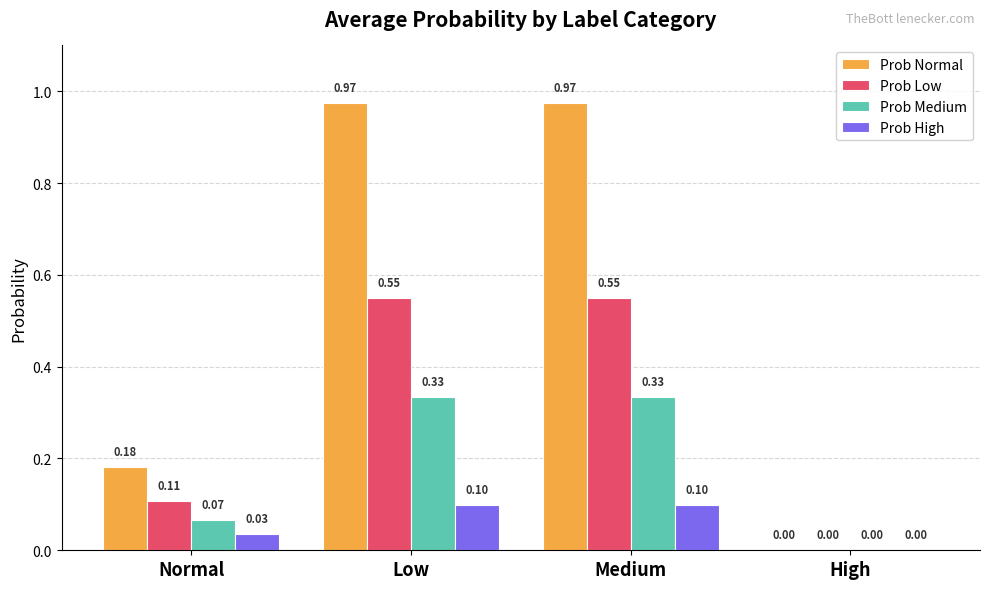

Is the value of Prob High at High greater than the value of Prob Normal at Normal?

No